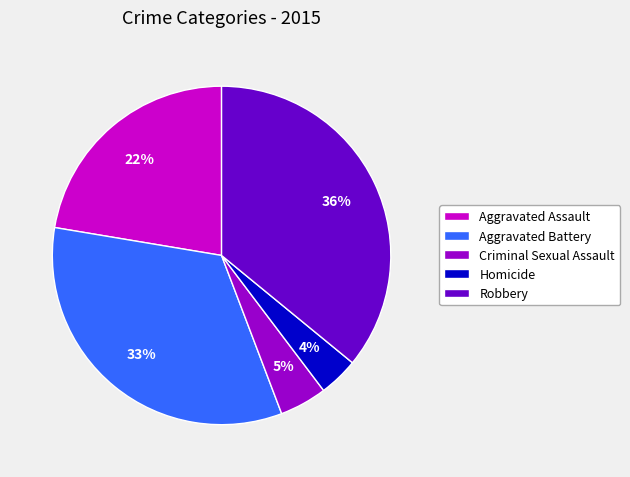

Is it true that Robbery is 36% of the pie?

True